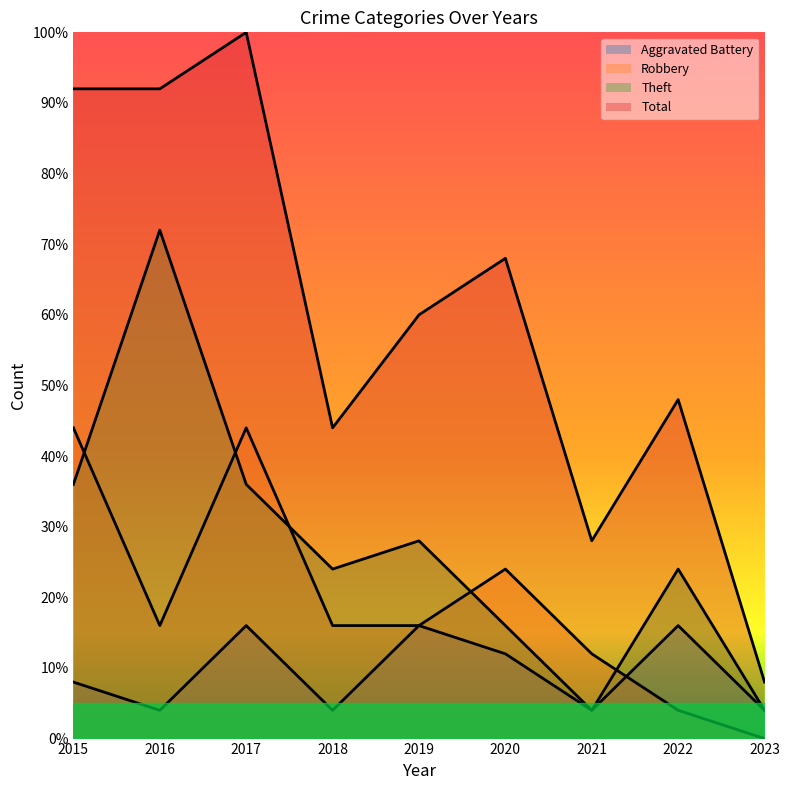

How many series are shown in this chart?

4